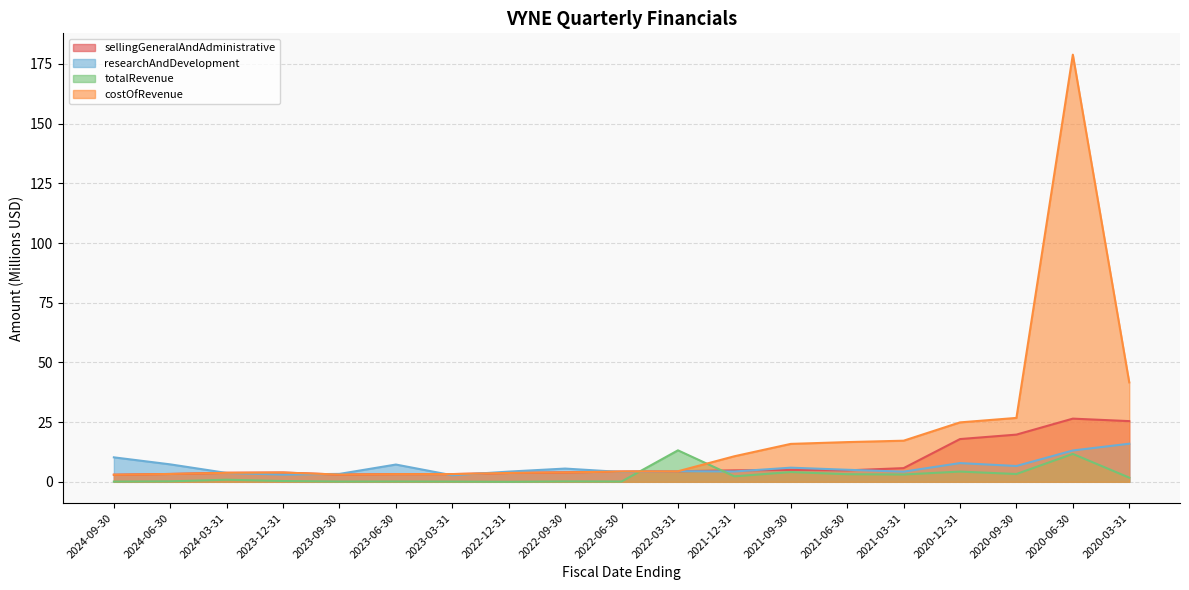

At which label is costOfRevenue closest to 90?

2020-03-31